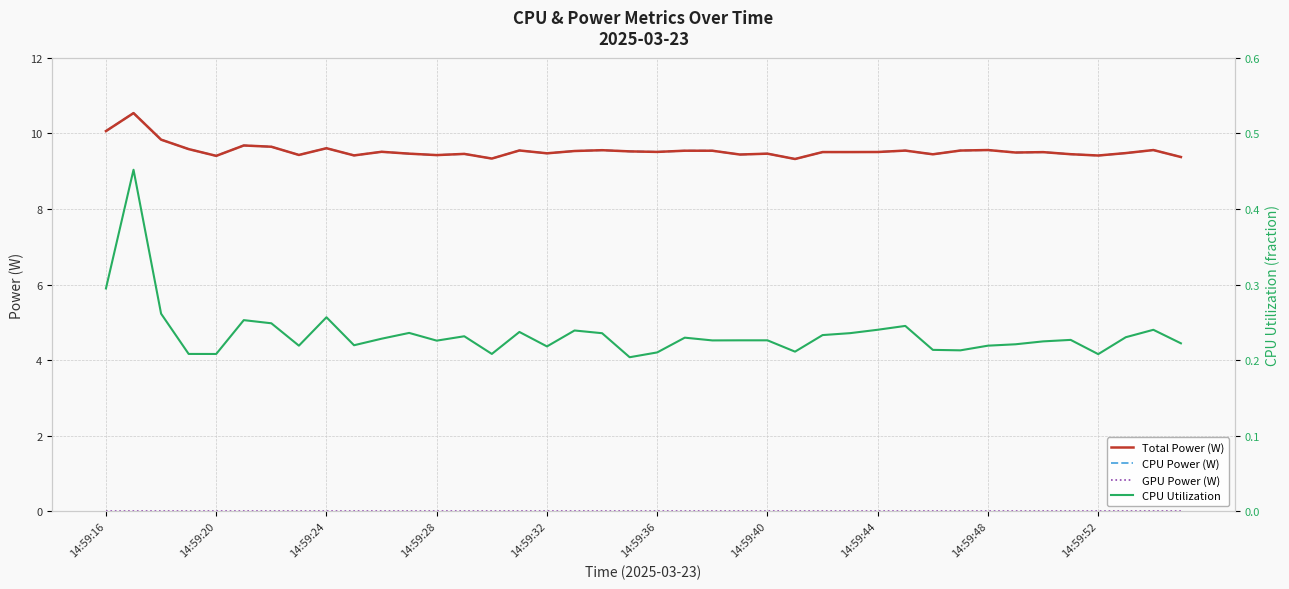

Is this an area chart (filled region under the line)?

No